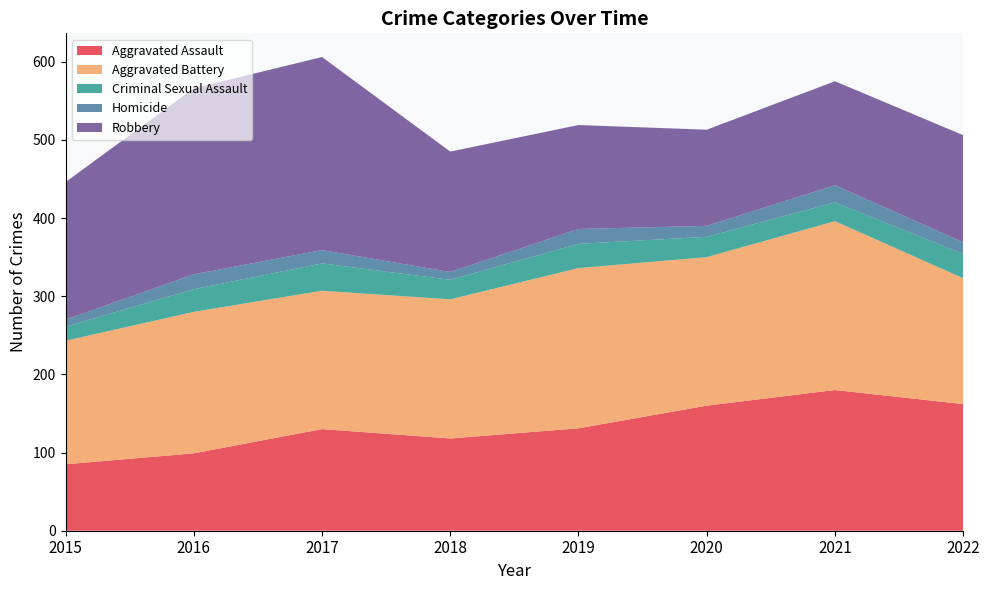

What is the greatest value displayed?

247